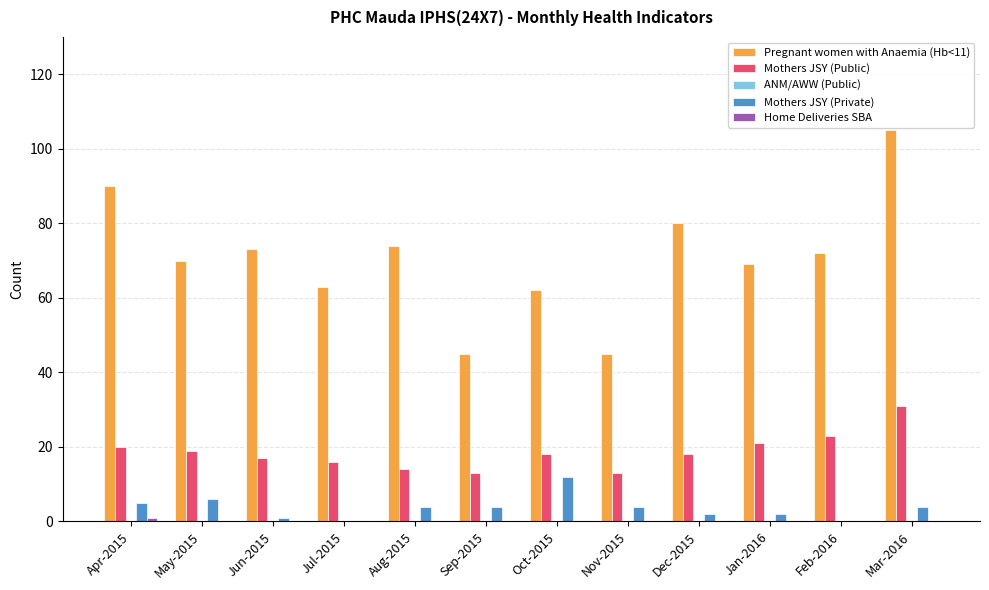

Is the value of Mothers JSY (Public) at Dec-2015 greater than the value of Mothers JSY (Private) at Jun-2015?

Yes